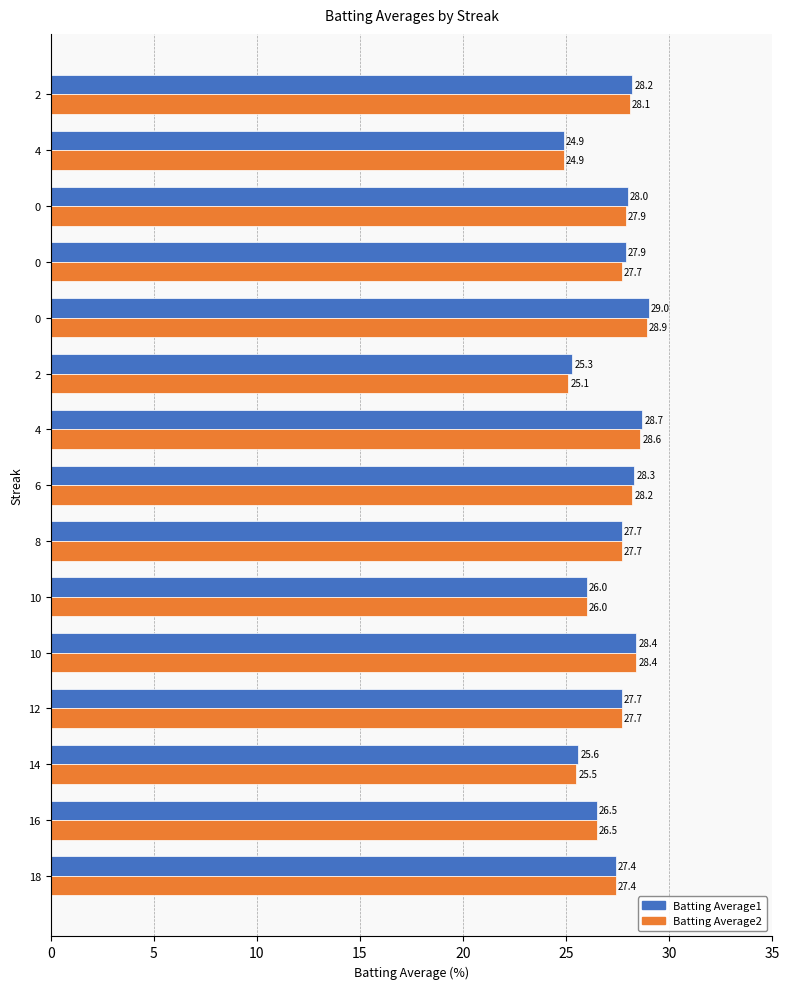

What are all the series names shown in the legend?

Batting Average1, Batting Average2